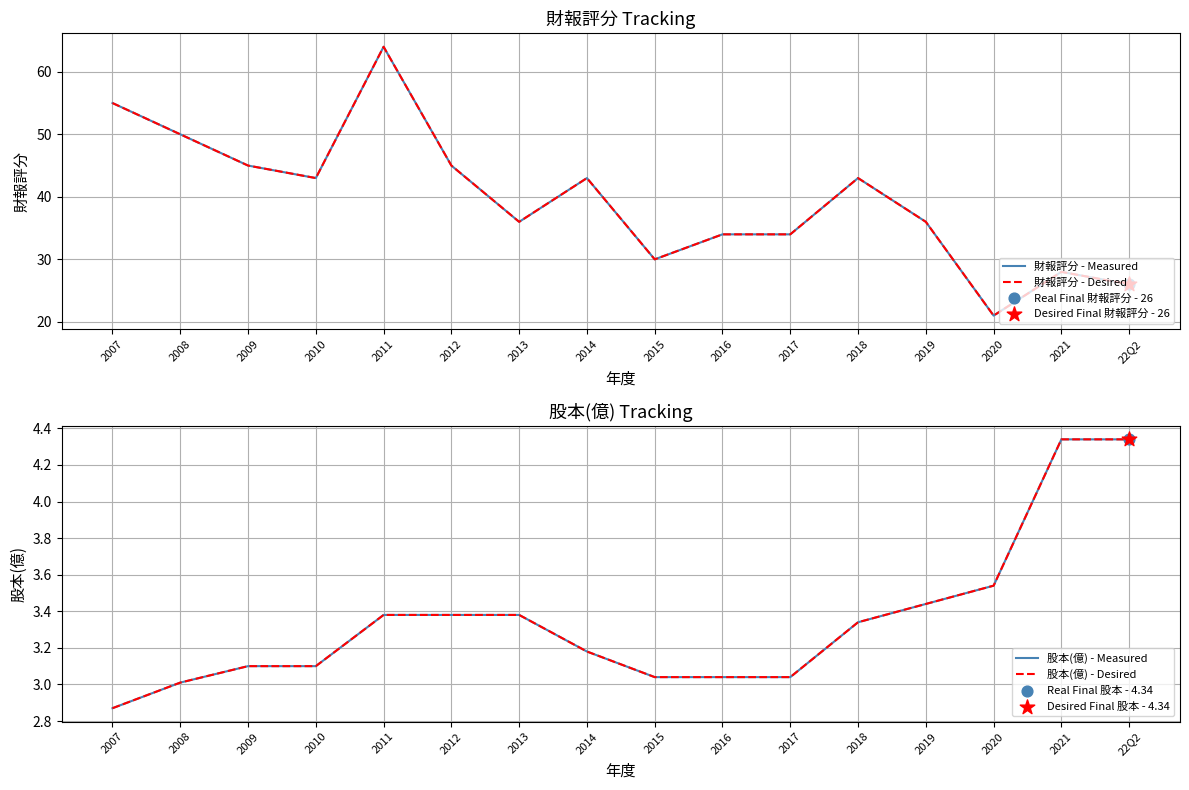

At which category is the sum across all series the highest?

2011